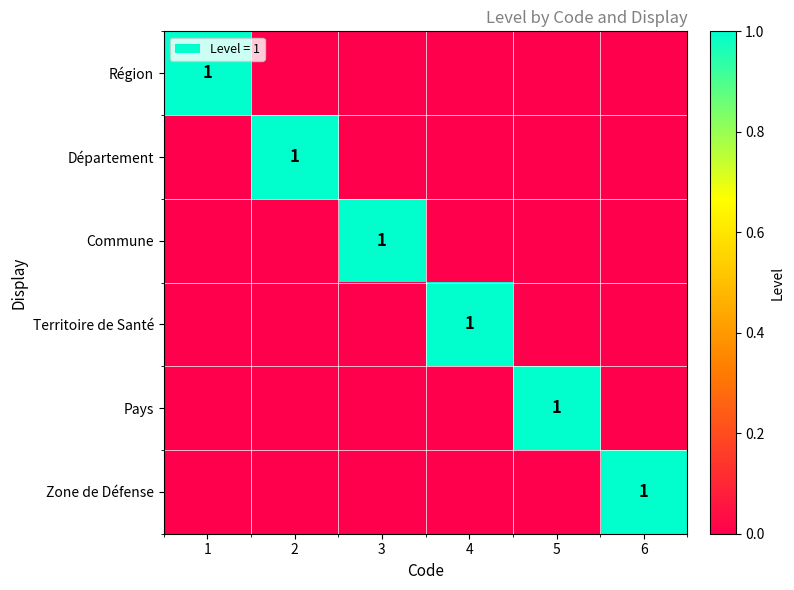

What is the difference between the highest and lowest values at 5?

1